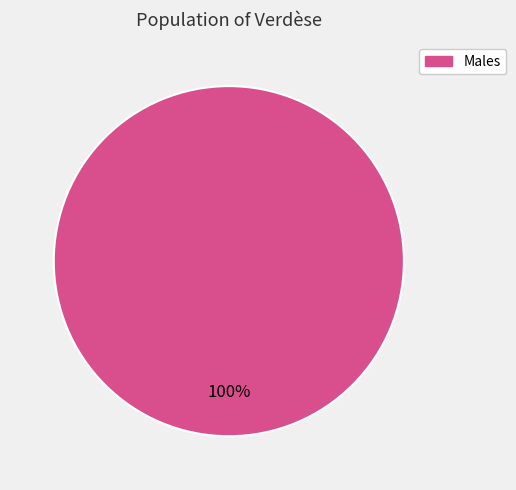

Does any single category account for the majority?

Yes